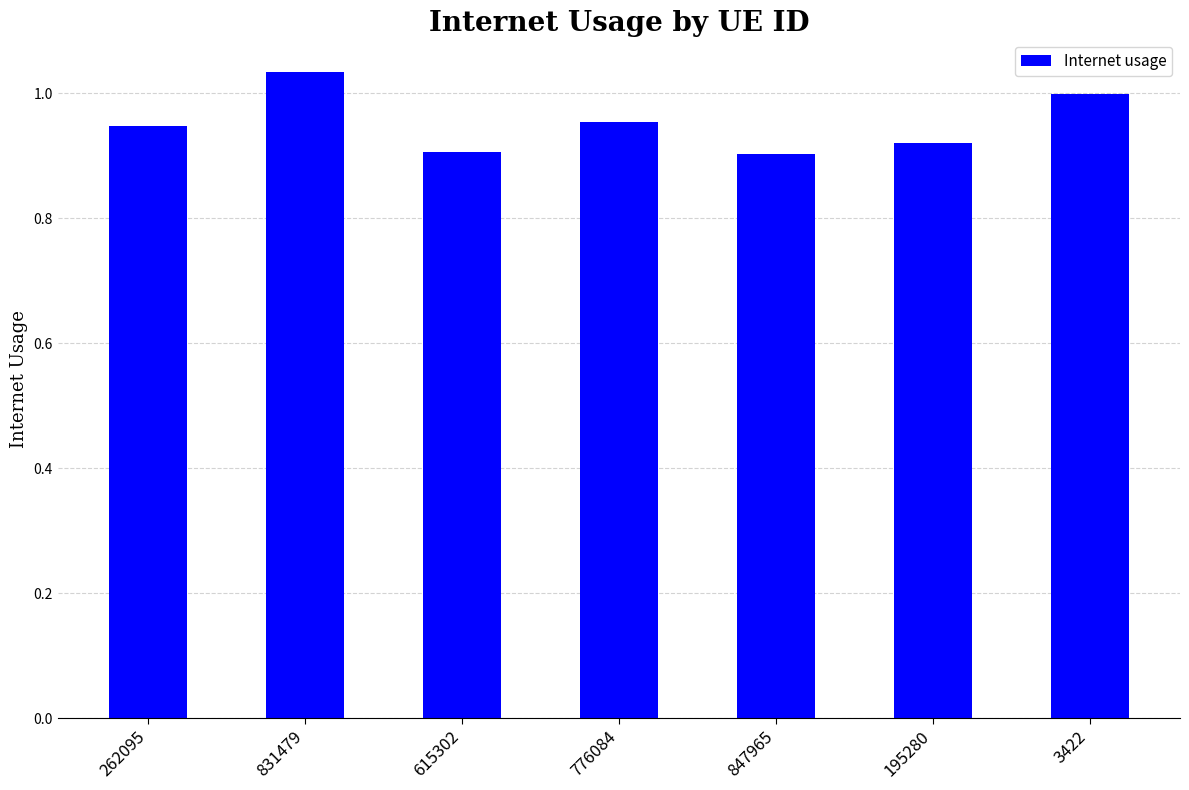

What is the difference between the second highest and minimum values?

0.1